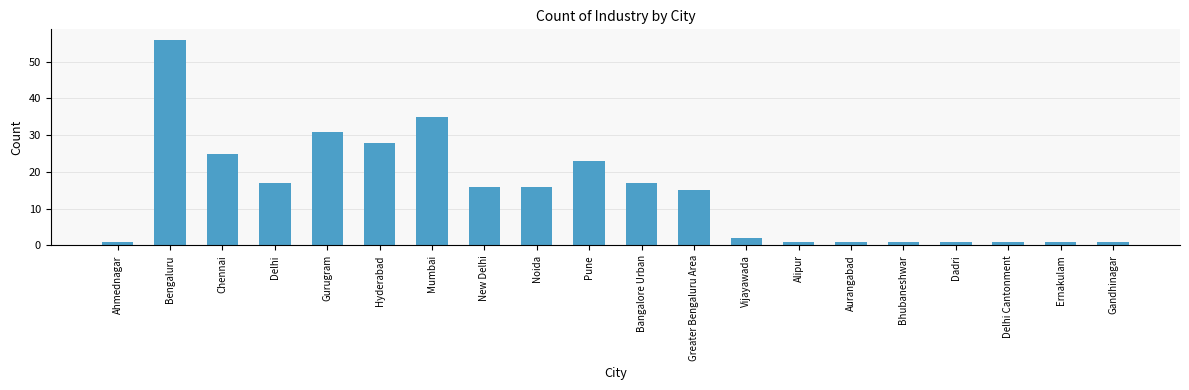

Where is the data nearest to the value 28?

Hyderabad